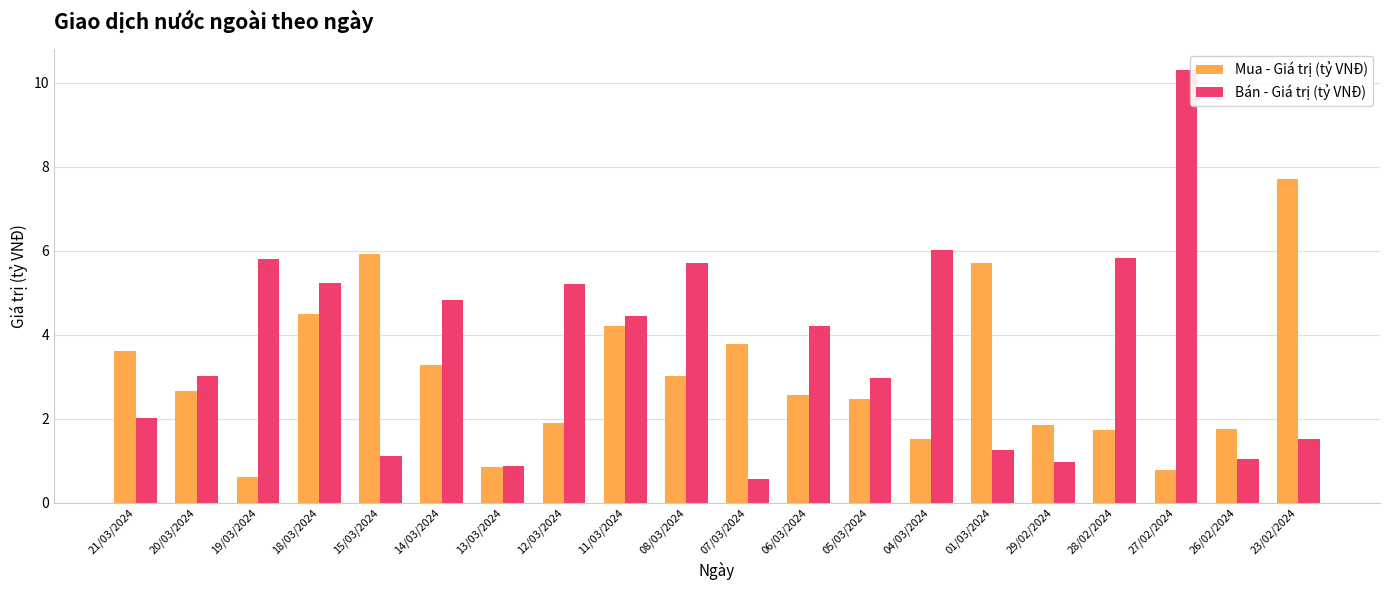

What is the label of the 4th bar from the left?

18/03/2024